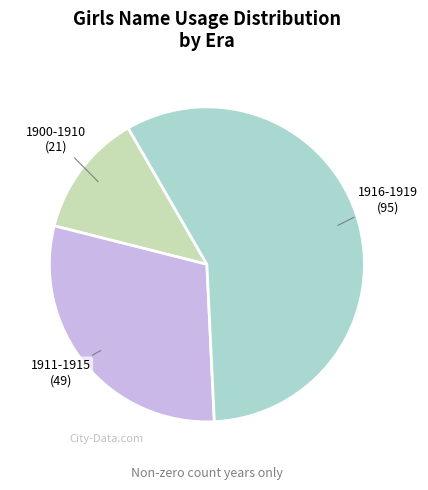

How many segments does this pie chart have?

3